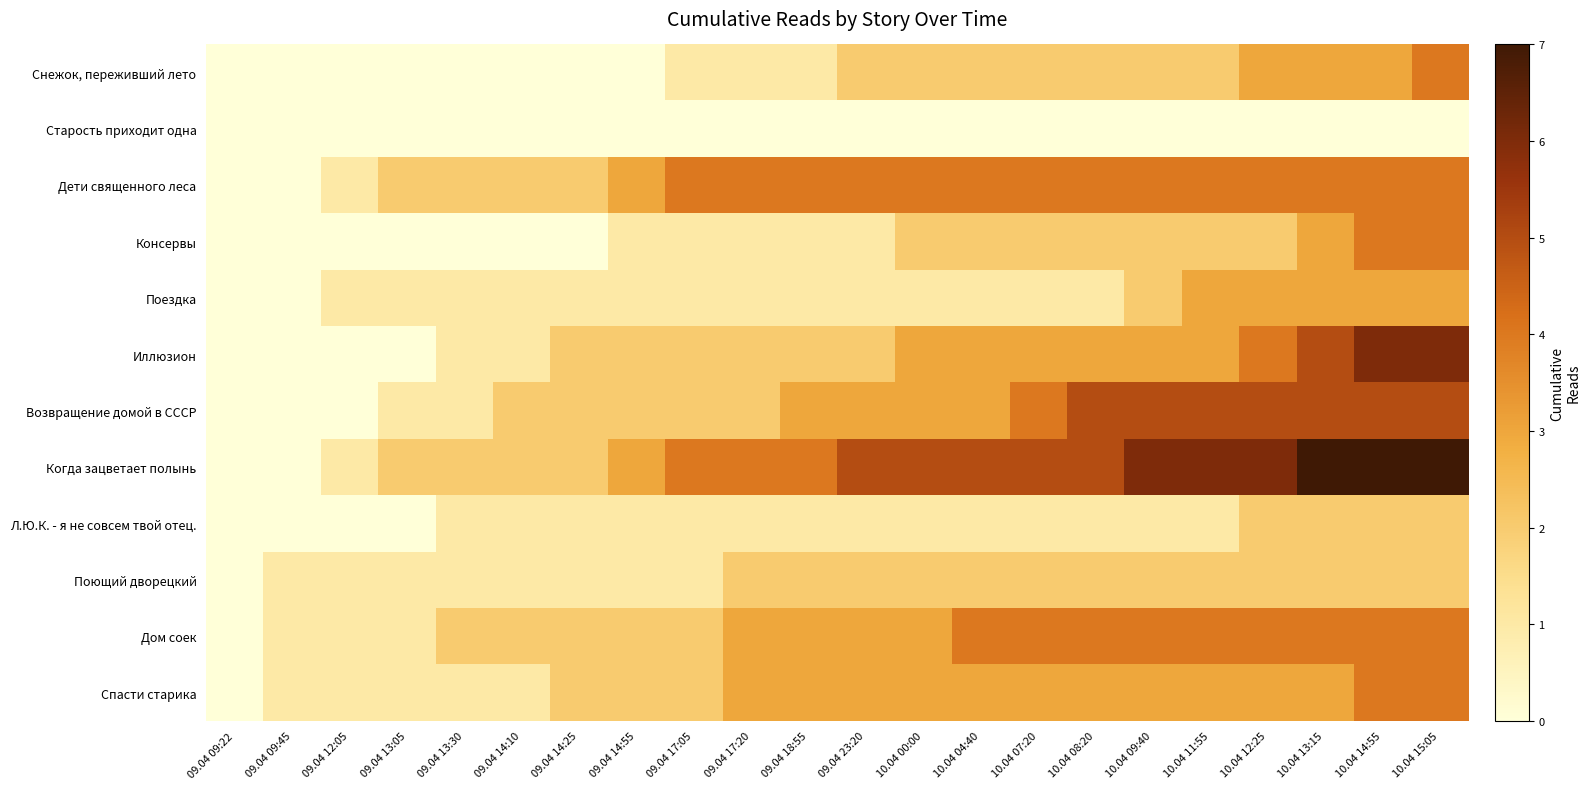

Reading left to right, list all the values displayed in this chart.

Снежок, переживший лето: 09.04 09:22=0	09.04 09:45=0	09.04 12:05=0	09.04 13:05=0	09.04 13:30=0	09.04 14:10=0	09.04 14:25=0	09.04 14:55=0	09.04 17:05=1	09.04 17:20=1	09.04 18:55=1	09.04 23:20=2	10.04 00:00=2	10.04 04:40=2	10.04 07:20=2	10.04 08:20=2	10.04 09:40=2	10.04 11:55=2	10.04 12:25=3	10.04 13:15=3	10.04 14:55=3	10.04 15:05=4
Старость приходит одна: 09.04 09:22=0	09.04 09:45=0	09.04 12:05=0	09.04 13:05=0	09.04 13:30=0	09.04 14:10=0	09.04 14:25=0	09.04 14:55=0	09.04 17:05=0	09.04 17:20=0	09.04 18:55=0	09.04 23:20=0	10.04 00:00=0	10.04 04:40=0	10.04 07:20=0	10.04 08:20=0	10.04 09:40=0	10.04 11:55=0	10.04 12:25=0	10.04 13:15=0	10.04 14:55=0	10.04 15:05=0
Дети священного леса: 09.04 09:22=0	09.04 09:45=0	09.04 12:05=1	09.04 13:05=2	09.04 13:30=2	09.04 14:10=2	09.04 14:25=2	09.04 14:55=3	09.04 17:05=4	09.04 17:20=4	09.04 18:55=4	09.04 23:20=4	10.04 00:00=4	10.04 04:40=4	10.04 07:20=4	10.04 08:20=4	10.04 09:40=4	10.04 11:55=4	10.04 12:25=4	10.04 13:15=4	10.04 14:55=4	10.04 15:05=4
Консервы: 09.04 09:22=0	09.04 09:45=0	09.04 12:05=0	09.04 13:05=0	09.04 13:30=0	09.04 14:10=0	09.04 14:25=0	09.04 14:55=1	09.04 17:05=1	09.04 17:20=1	09.04 18:55=1	09.04 23:20=1	10.04 00:00=2	10.04 04:40=2	10.04 07:20=2	10.04 08:20=2	10.04 09:40=2	10.04 11:55=2	10.04 12:25=2	10.04 13:15=3	10.04 14:55=4	10.04 15:05=4
Поездка: 09.04 09:22=0	09.04 09:45=0	09.04 12:05=1	09.04 13:05=1	09.04 13:30=1	09.04 14:10=1	09.04 14:25=1	09.04 14:55=1	09.04 17:05=1	09.04 17:20=1	09.04 18:55=1	09.04 23:20=1	10.04 00:00=1	10.04 04:40=1	10.04 07:20=1	10.04 08:20=1	10.04 09:40=2	10.04 11:55=3	10.04 12:25=3	10.04 13:15=3	10.04 14:55=3	10.04 15:05=3
Иллюзион: 09.04 09:22=0	09.04 09:45=0	09.04 12:05=0	09.04 13:05=0	09.04 13:30=1	09.04 14:10=1	09.04 14:25=2	09.04 14:55=2	09.04 17:05=2	09.04 17:20=2	09.04 18:55=2	09.04 23:20=2	10.04 00:00=3	10.04 04:40=3	10.04 07:20=3	10.04 08:20=3	10.04 09:40=3	10.04 11:55=3	10.04 12:25=4	10.04 13:15=5	10.04 14:55=6	10.04 15:05=6
Возвращение домой в СССР: 09.04 09:22=0	09.04 09:45=0	09.04 12:05=0	09.04 13:05=1	09.04 13:30=1	09.04 14:10=2	09.04 14:25=2	09.04 14:55=2	09.04 17:05=2	09.04 17:20=2	09.04 18:55=3	09.04 23:20=3	10.04 00:00=3	10.04 04:40=3	10.04 07:20=4	10.04 08:20=5	10.04 09:40=5	10.04 11:55=5	10.04 12:25=5	10.04 13:15=5	10.04 14:55=5	10.04 15:05=5
Когда зацветает полынь: 09.04 09:22=0	09.04 09:45=0	09.04 12:05=1	09.04 13:05=2	09.04 13:30=2	09.04 14:10=2	09.04 14:25=2	09.04 14:55=3	09.04 17:05=4	09.04 17:20=4	09.04 18:55=4	09.04 23:20=5	10.04 00:00=5	10.04 04:40=5	10.04 07:20=5	10.04 08:20=5	10.04 09:40=6	10.04 11:55=6	10.04 12:25=6	10.04 13:15=7	10.04 14:55=7	10.04 15:05=7
Л.Ю.К. - я не совсем твой отец.: 09.04 09:22=0	09.04 09:45=0	09.04 12:05=0	09.04 13:05=0	09.04 13:30=1	09.04 14:10=1	09.04 14:25=1	09.04 14:55=1	09.04 17:05=1	09.04 17:20=1	09.04 18:55=1	09.04 23:20=1	10.04 00:00=1	10.04 04:40=1	10.04 07:20=1	10.04 08:20=1	10.04 09:40=1	10.04 11:55=1	10.04 12:25=2	10.04 13:15=2	10.04 14:55=2	10.04 15:05=2
Поющий дворецкий: 09.04 09:22=0	09.04 09:45=1	09.04 12:05=1	09.04 13:05=1	09.04 13:30=1	09.04 14:10=1	09.04 14:25=1	09.04 14:55=1	09.04 17:05=1	09.04 17:20=2	09.04 18:55=2	09.04 23:20=2	10.04 00:00=2	10.04 04:40=2	10.04 07:20=2	10.04 08:20=2	10.04 09:40=2	10.04 11:55=2	10.04 12:25=2	10.04 13:15=2	10.04 14:55=2	10.04 15:05=2
Дом соек: 09.04 09:22=0	09.04 09:45=1	09.04 12:05=1	09.04 13:05=1	09.04 13:30=2	09.04 14:10=2	09.04 14:25=2	09.04 14:55=2	09.04 17:05=2	09.04 17:20=3	09.04 18:55=3	09.04 23:20=3	10.04 00:00=3	10.04 04:40=4	10.04 07:20=4	10.04 08:20=4	10.04 09:40=4	10.04 11:55=4	10.04 12:25=4	10.04 13:15=4	10.04 14:55=4	10.04 15:05=4
Спасти старика: 09.04 09:22=0	09.04 09:45=1	09.04 12:05=1	09.04 13:05=1	09.04 13:30=1	09.04 14:10=1	09.04 14:25=2	09.04 14:55=2	09.04 17:05=2	09.04 17:20=3	09.04 18:55=3	09.04 23:20=3	10.04 00:00=3	10.04 04:40=3	10.04 07:20=3	10.04 08:20=3	10.04 09:40=3	10.04 11:55=3	10.04 12:25=3	10.04 13:15=3	10.04 14:55=4	10.04 15:05=4